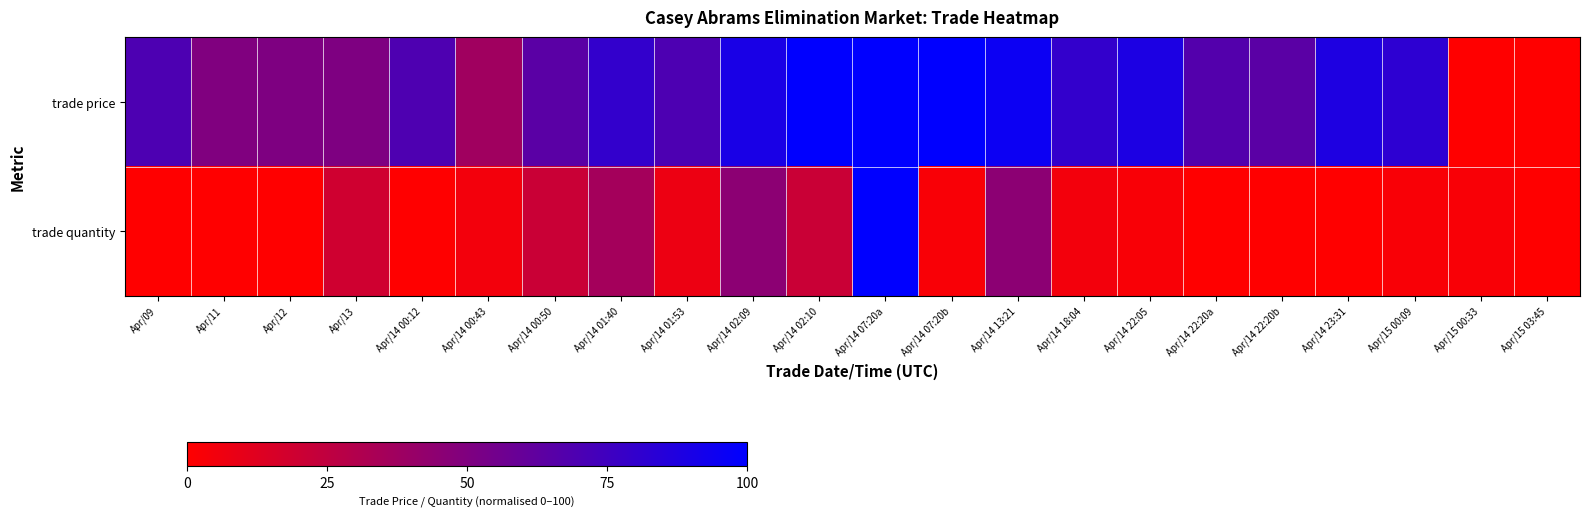

What is the difference between the highest and lowest values at Apr/15 00:09?

80.0